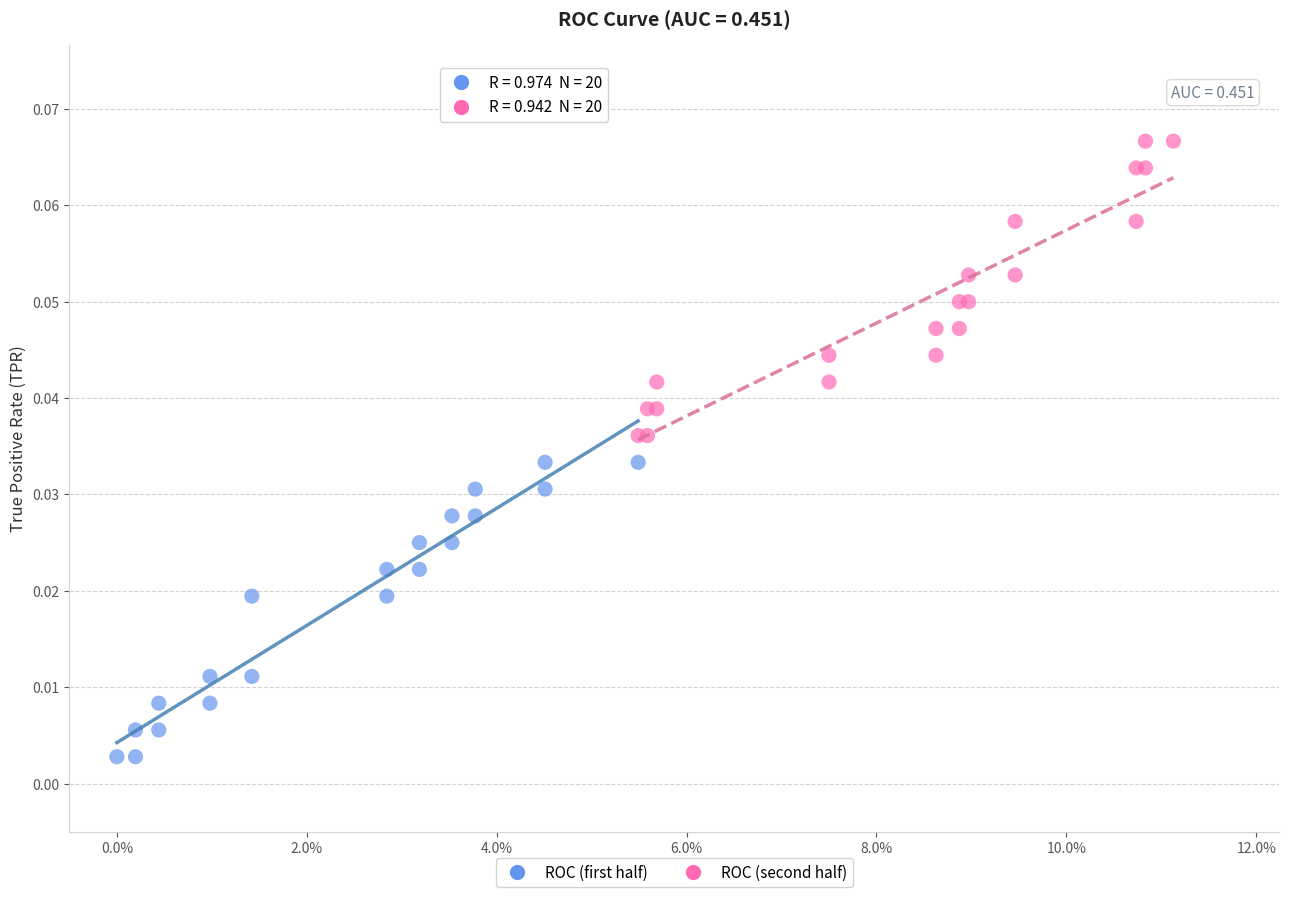

Which series contains the highest Y value?

ROC (second half)